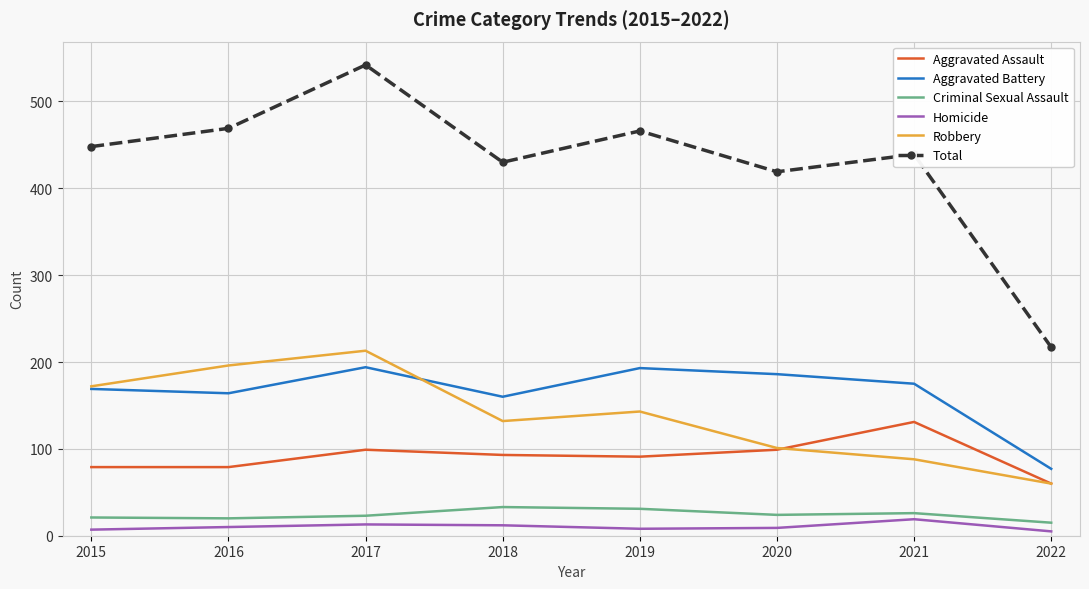

At which category is the sum across all series the highest?

2017